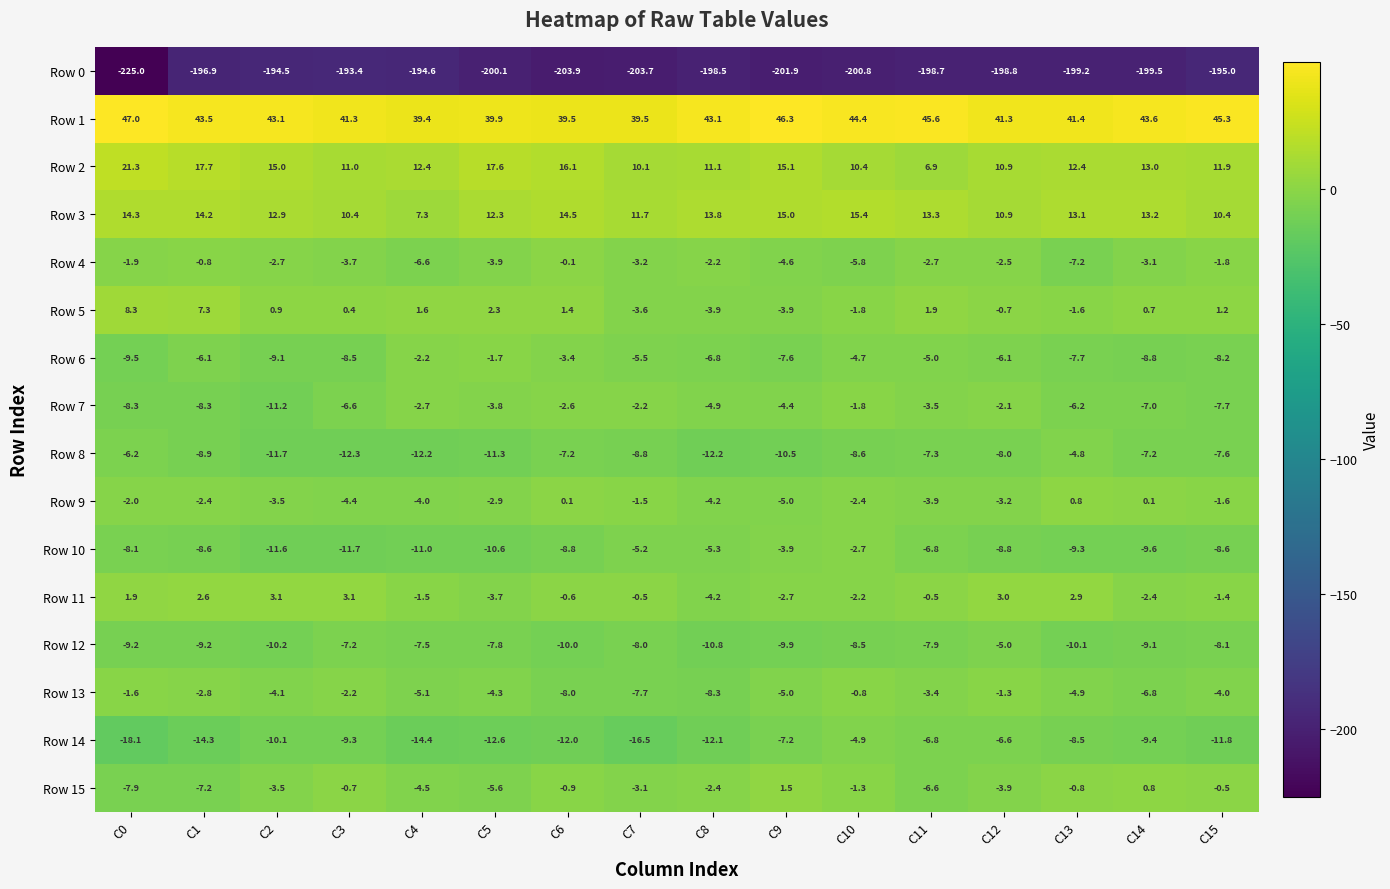

True or false: Row 11 has a value of 3.0 at C12.

True